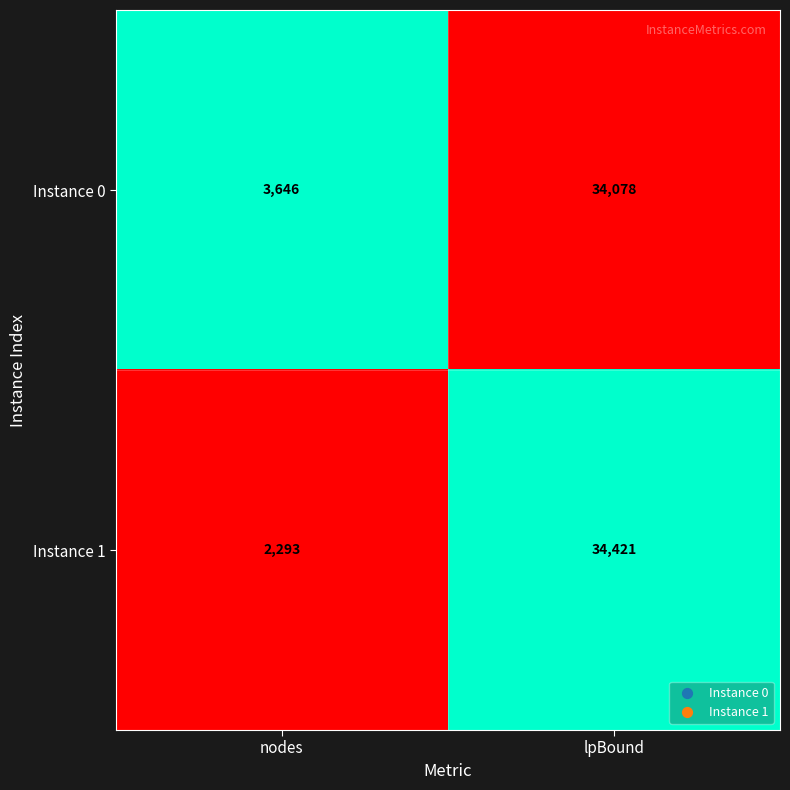

The Instance 1 series shows 3637 at nodes. True or false?

False